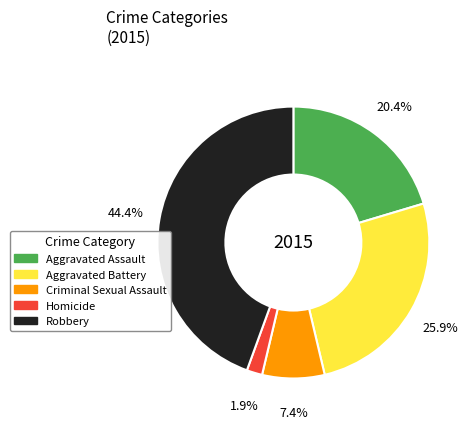

What percentage is the Criminal Sexual Assault slice, to the nearest percent?

7%